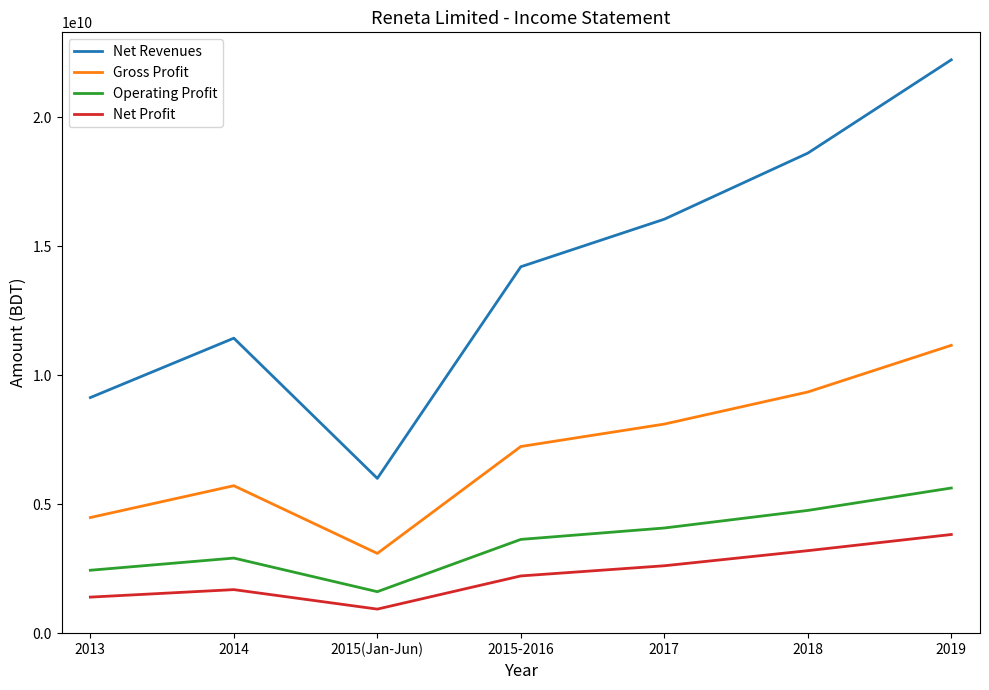

True or false: Net Profit and Net Revenues intersect in this chart.

False